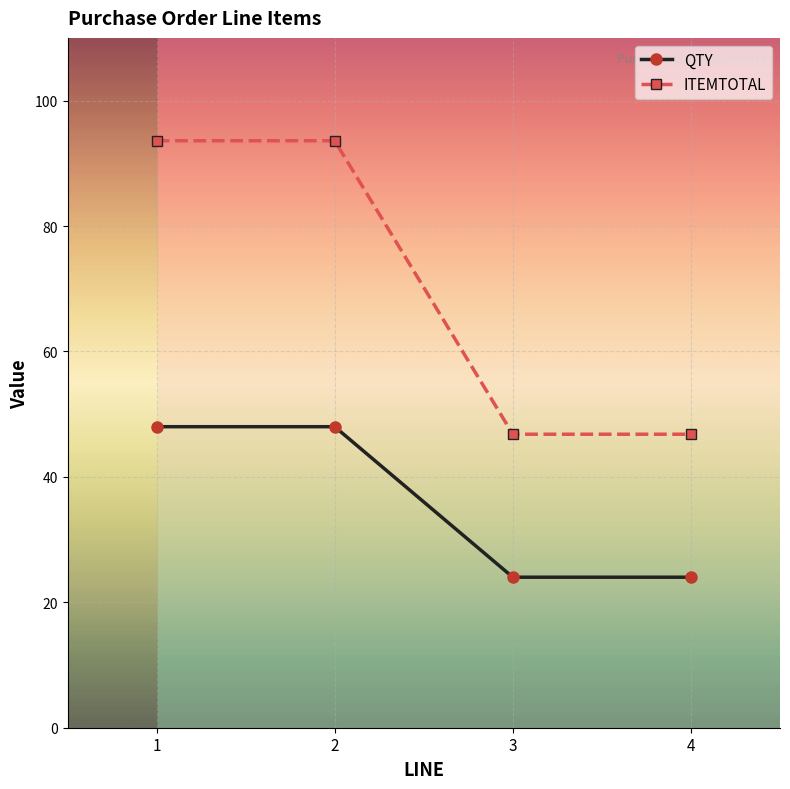

Reading left to right, transcribe all the data shown in this chart.

QTY: 48.0	48.0	24.0	24.0
ITEMTOTAL: 93.6	93.6	46.8	46.8